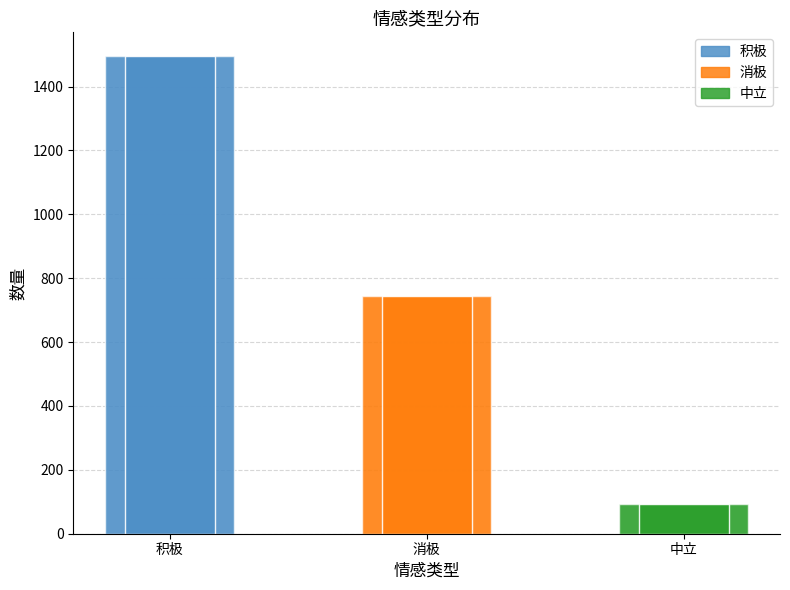

What is the minimum value shown in the chart?

92